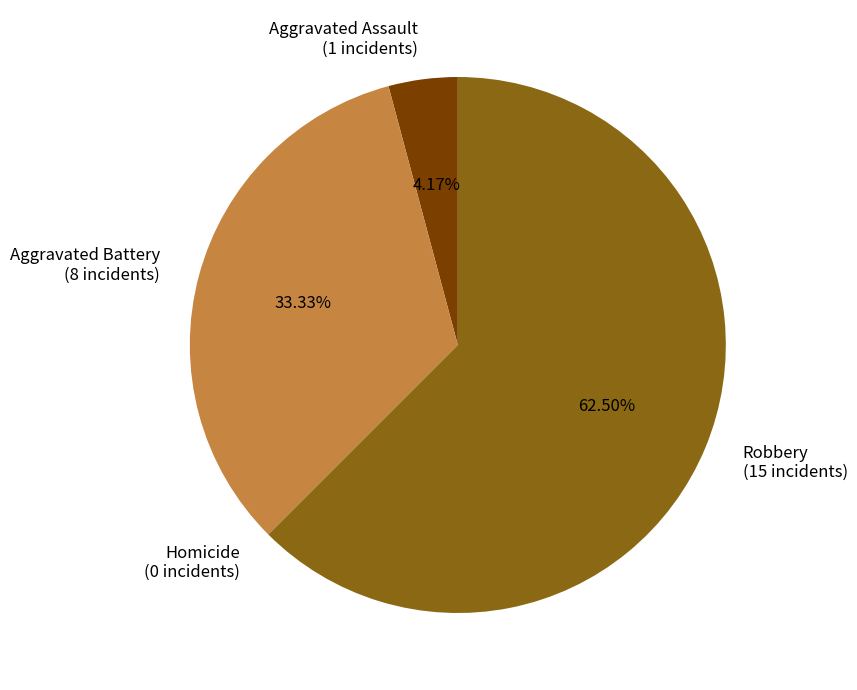

To the nearest percent, what portion does Aggravated Assault represent?

4%